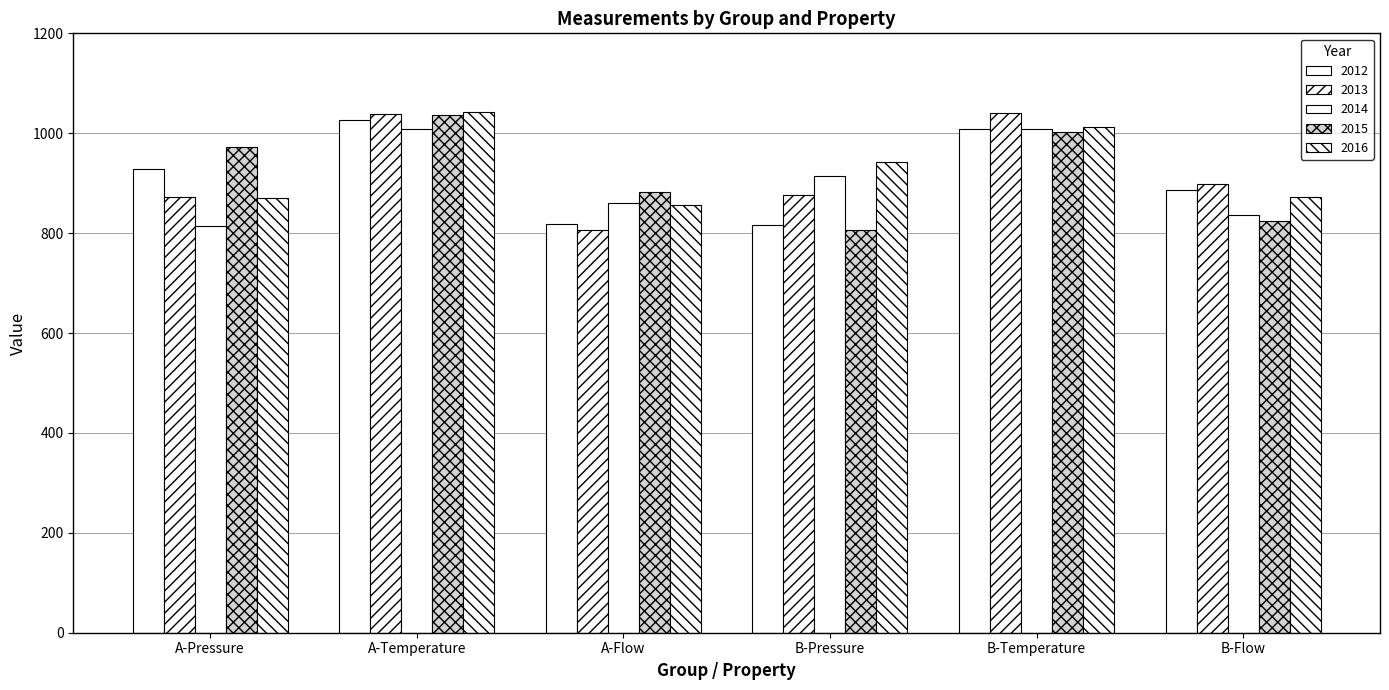

What is the spread (max minus min) of values at A-Pressure?

159